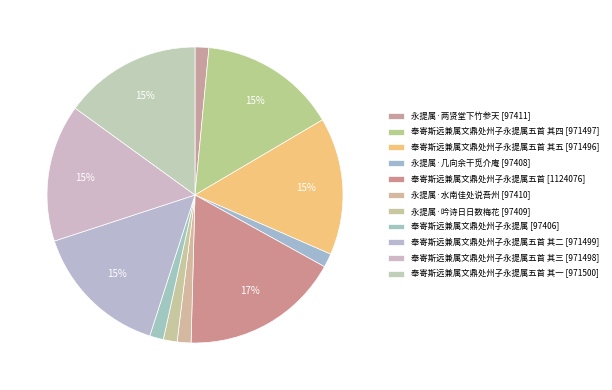

How many slices are in this pie chart?

11